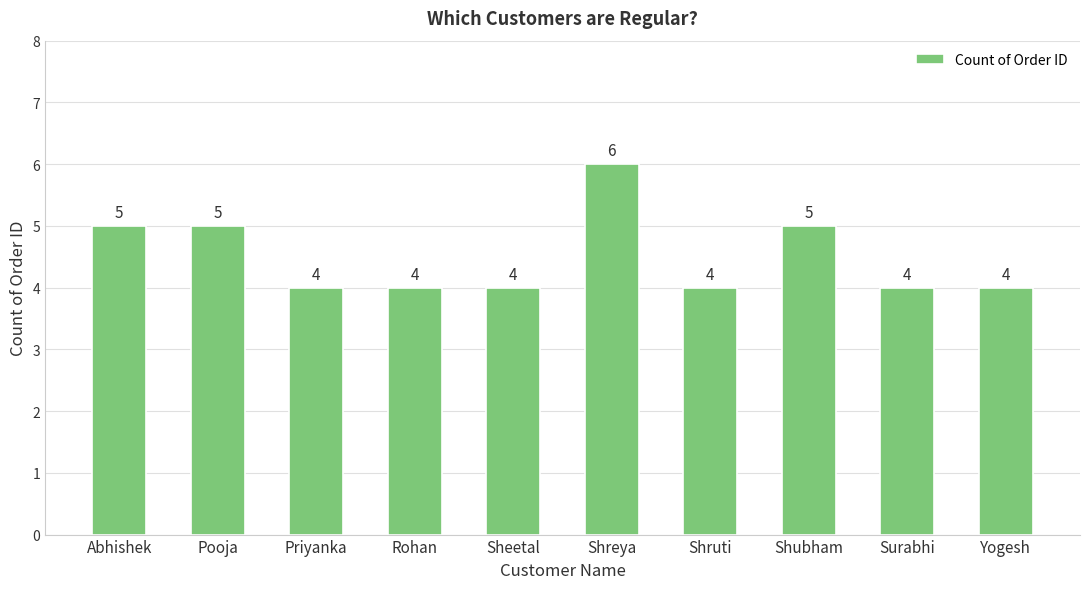

What position from the left is Pooja?

2